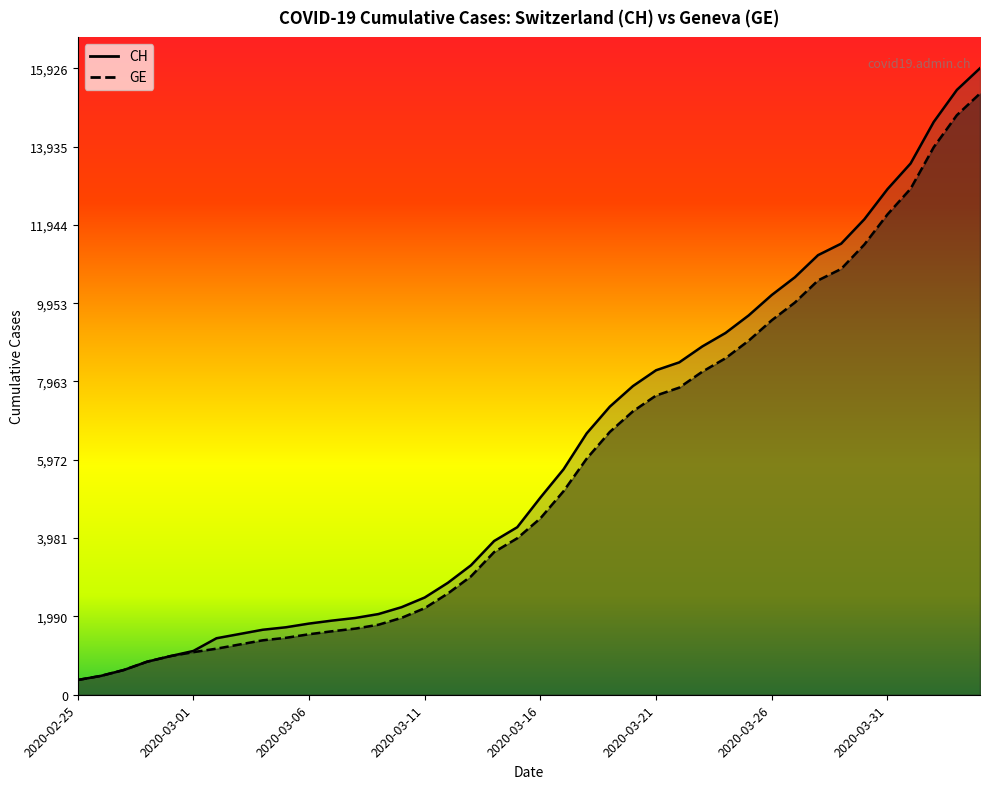

True or false: GE and CH intersect in this chart.

False